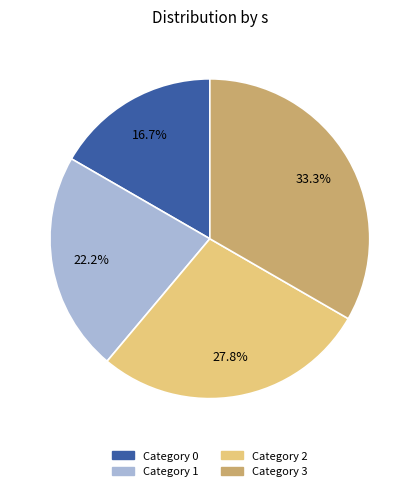

Does any single category account for the majority?

No